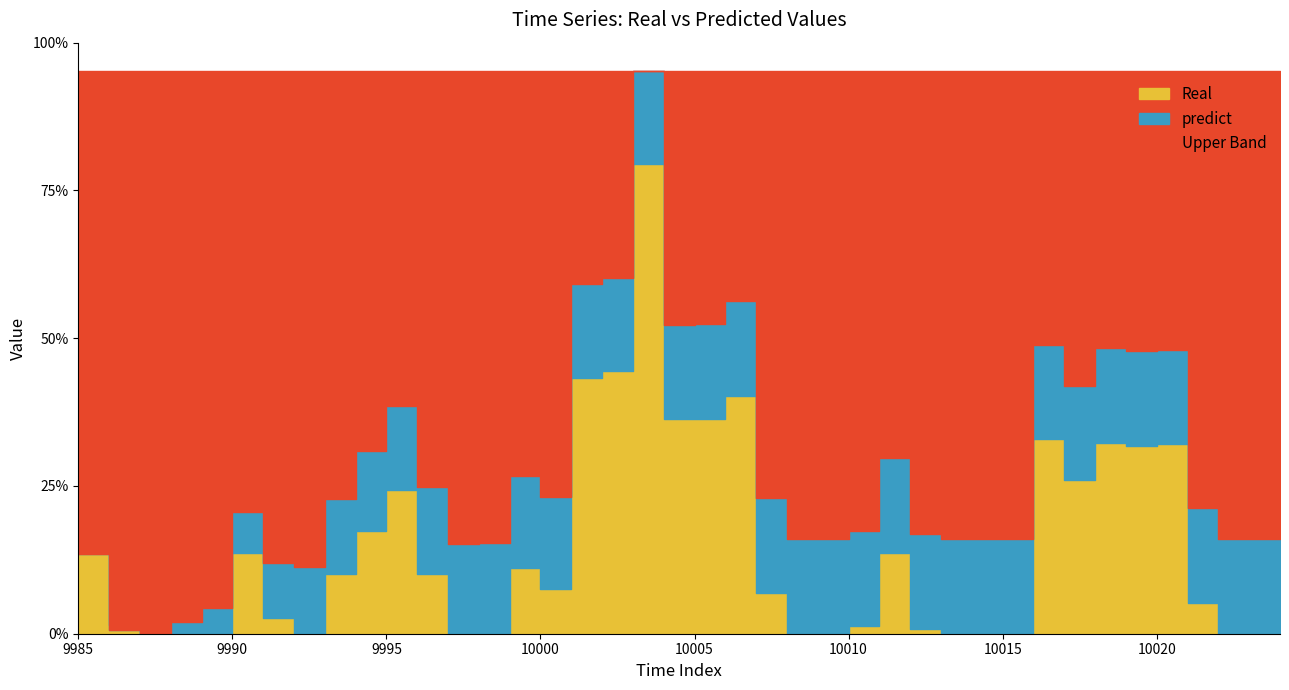

How many positive values does the Real series have?

27